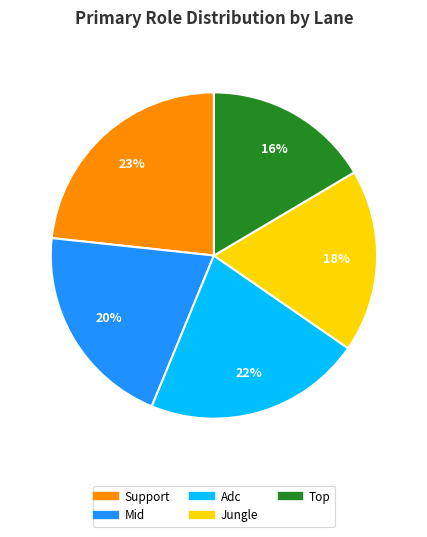

Is there any slice that represents more than half of the pie?

No